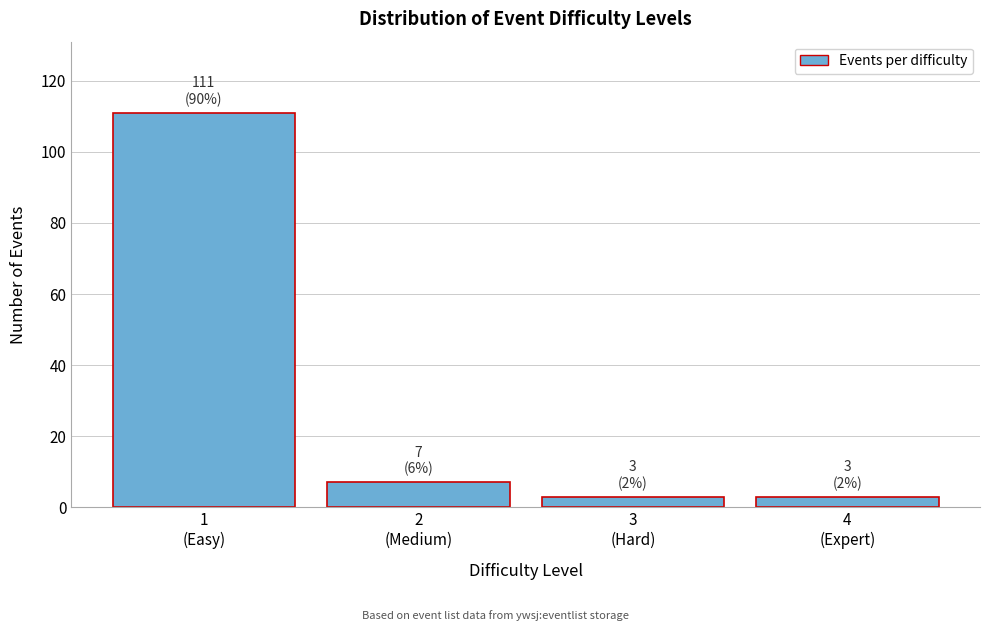

Reading right to left, what are all the values shown in this chart?

3	3	7	111